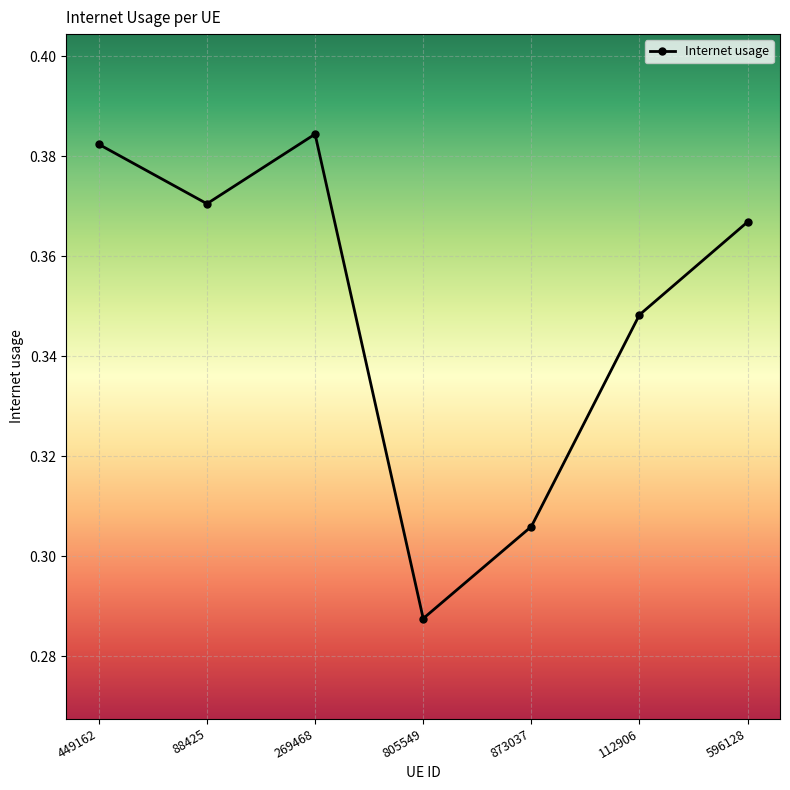

What is the label of the 1st point from the right?

596128